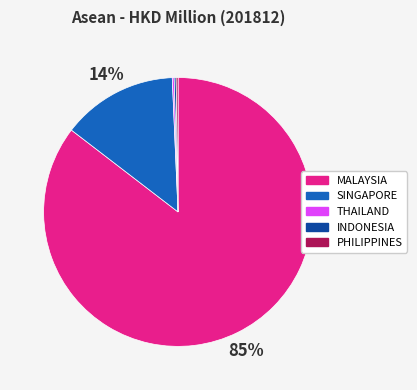

To the nearest percent, what is the average slice percentage?

20%